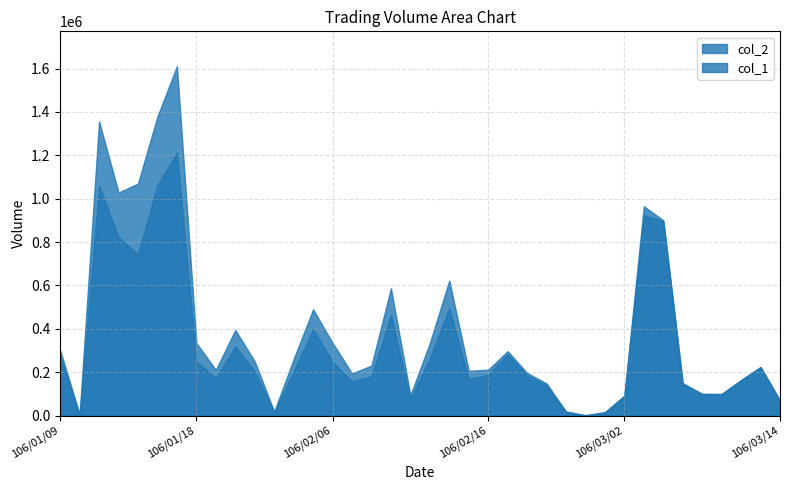

Between 106/02/17 and 106/03/13, which series saw the biggest shift?

col_2